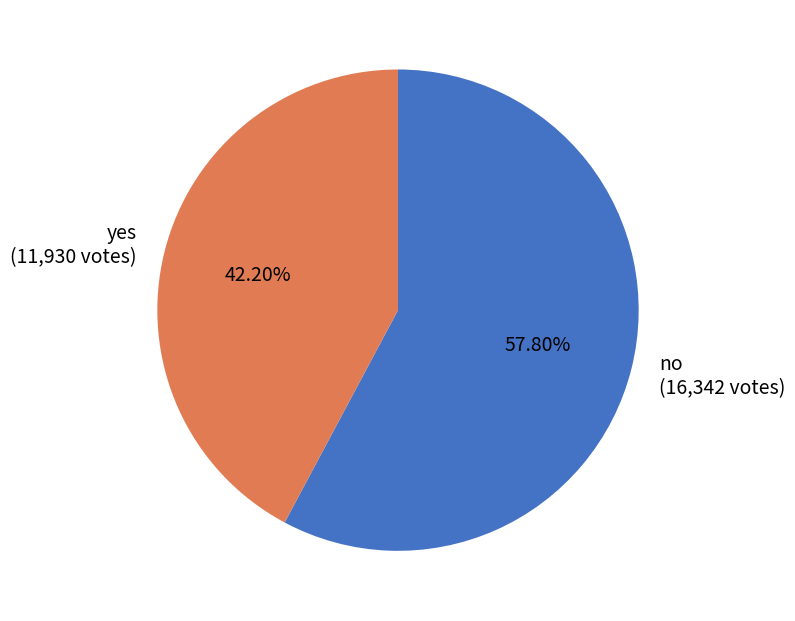

How many slices are in this pie chart?

2